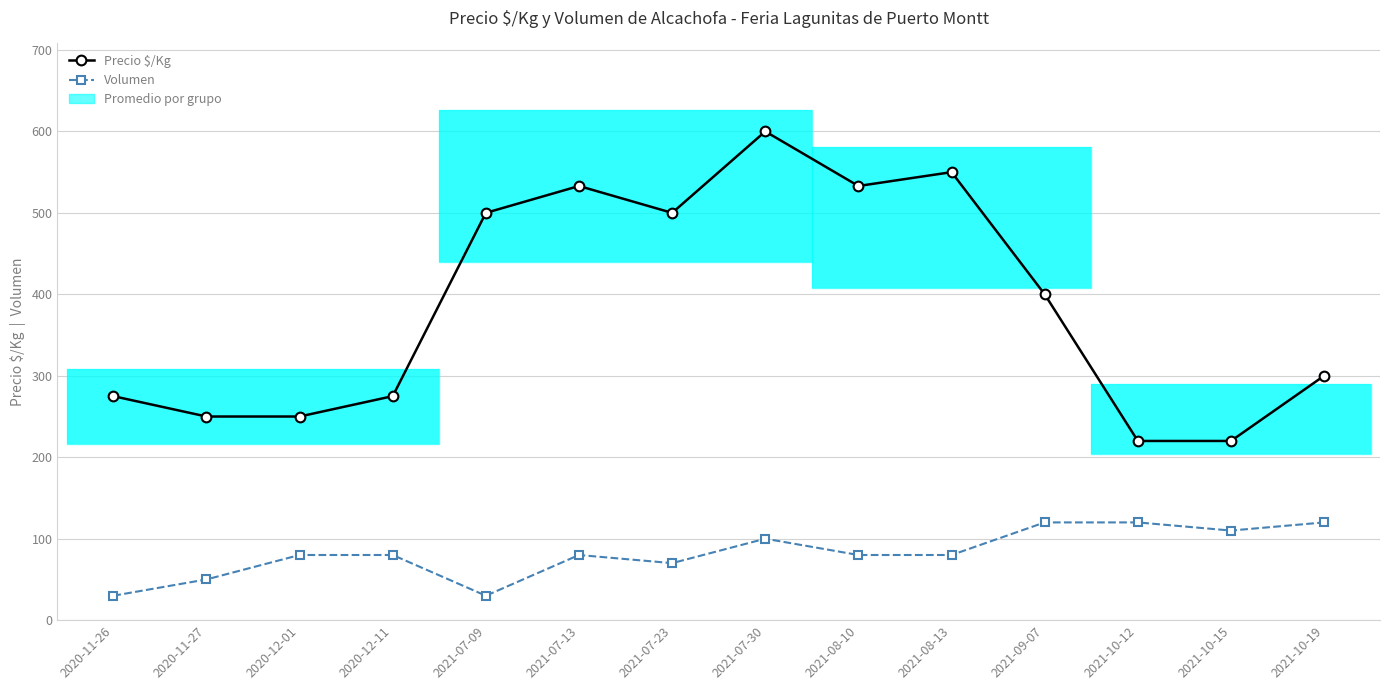

What is the average value of the Volumen series?

82